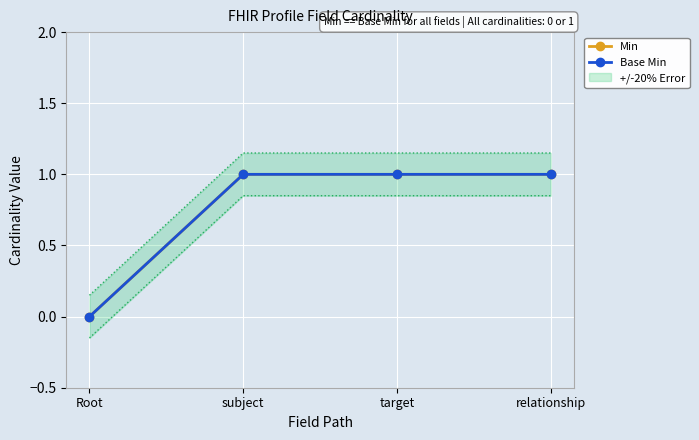

True or false: Base Min has more than 0 interior local peaks.

False